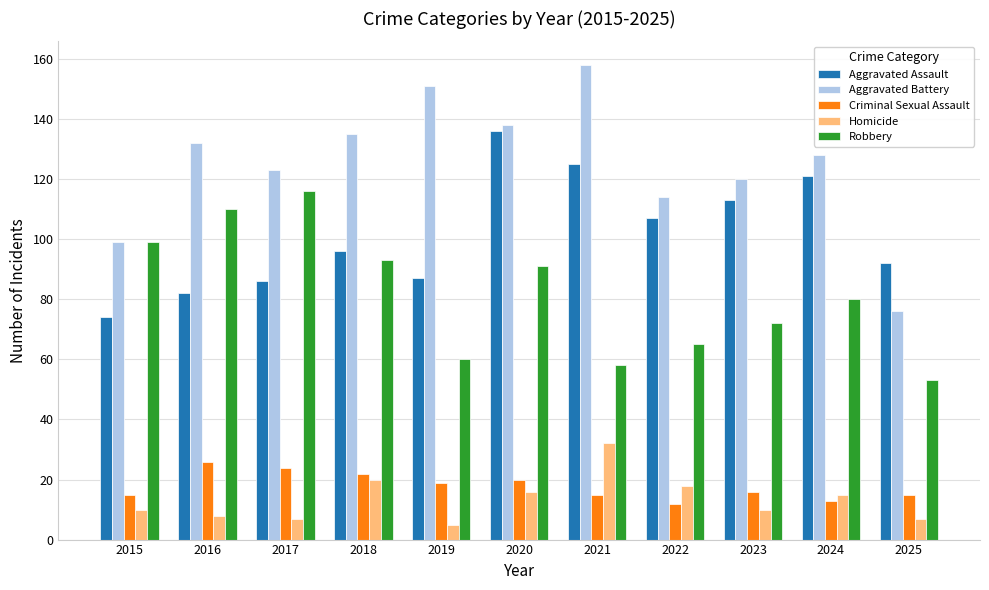

How many bars are there in total?

55